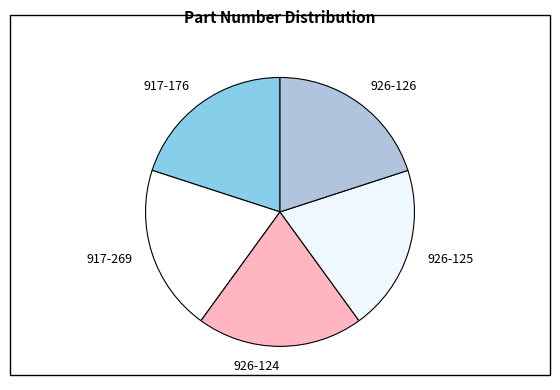

Combined, do 926-126 and 917-269 account for over 50%?

No